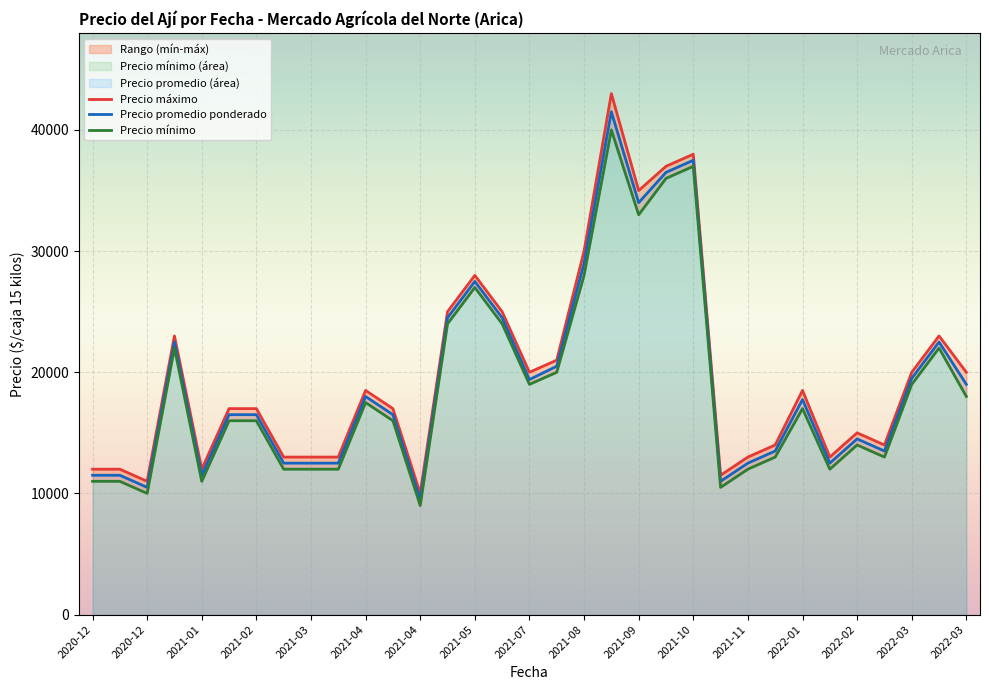

What is the maximum value for Precio máximo?

43000